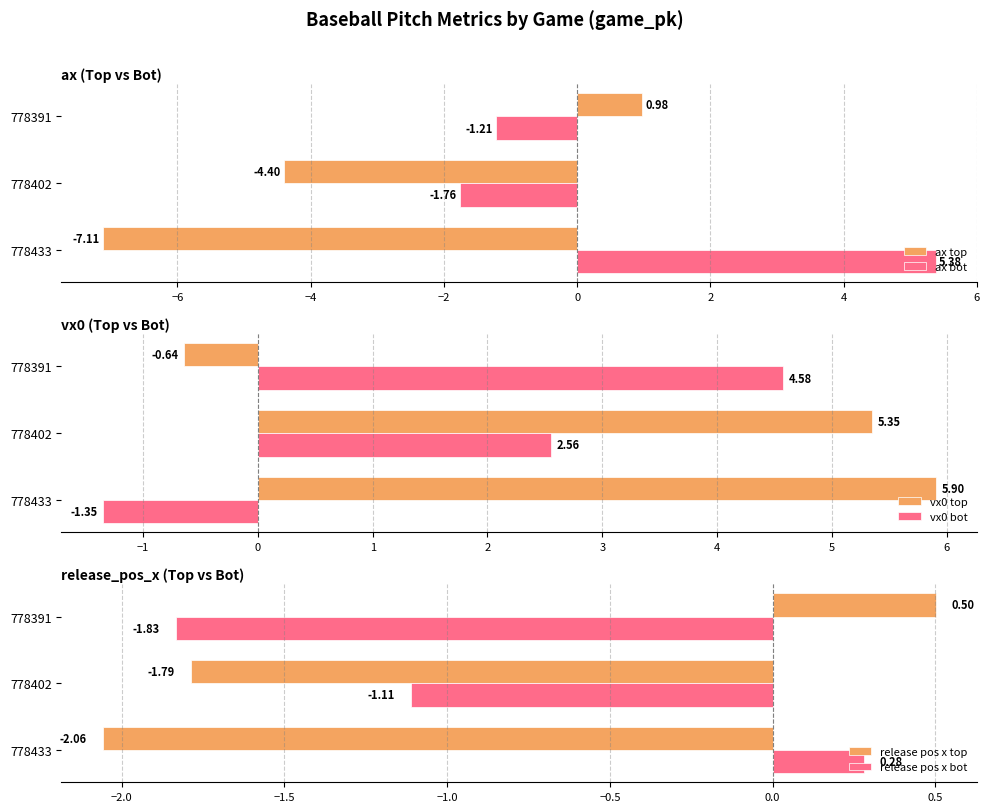

Is it true that release pos x top equals -2.7 at −6?

False